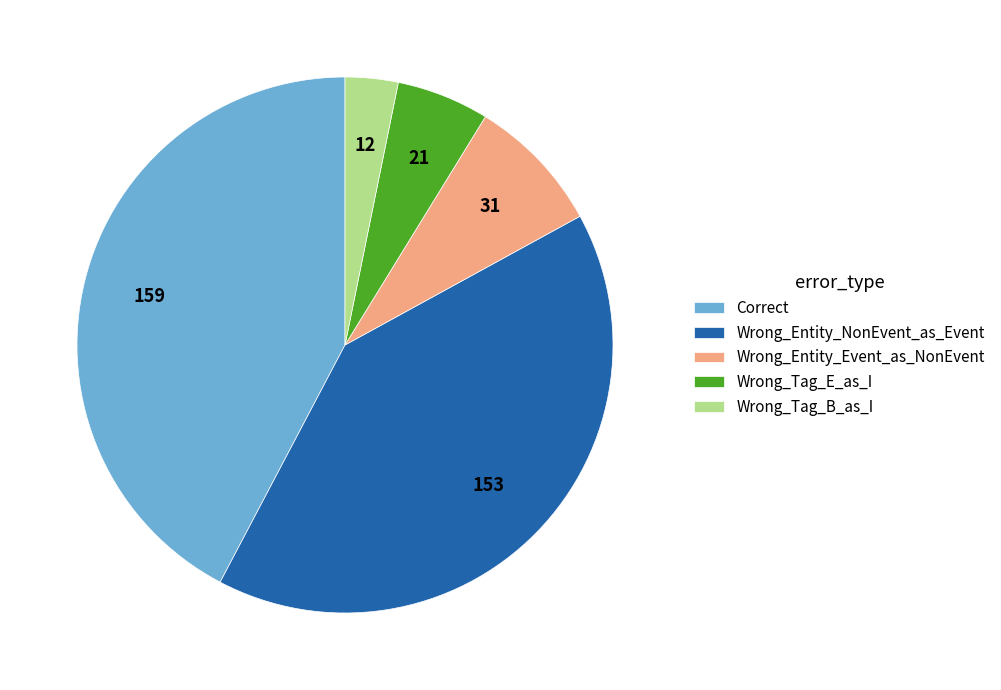

Is there a majority slice in this chart?

No